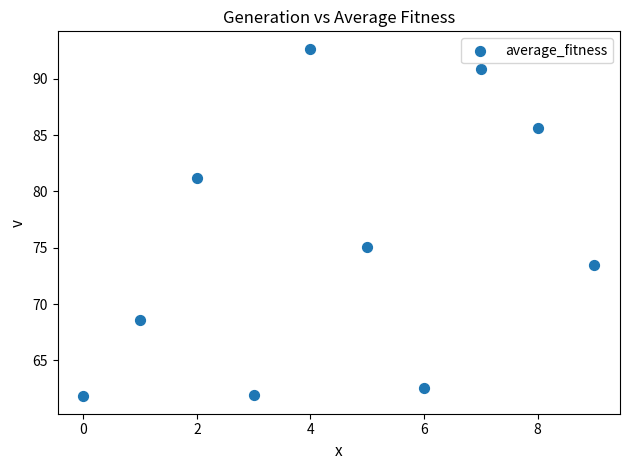

What is the range of Y values (max minus min)?

30.9